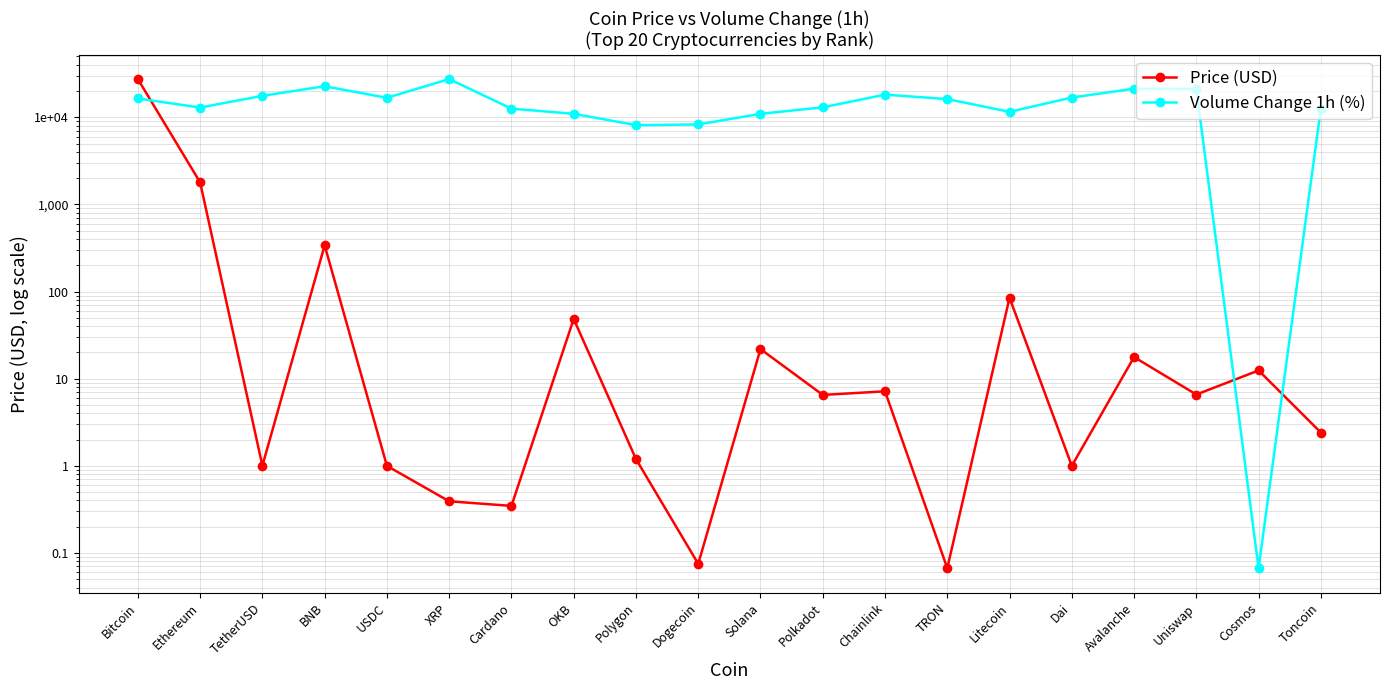

Read the Volume Change 1h (%) value at Ethereum.

12935.5